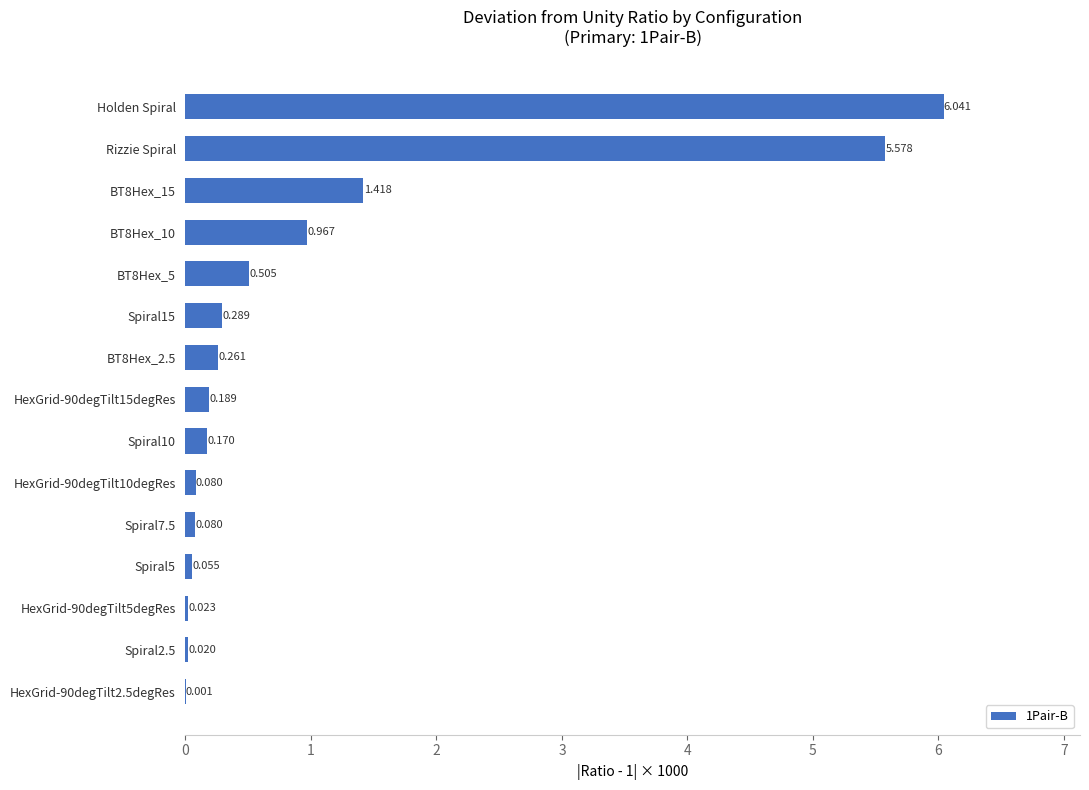

Which has a higher value, Rizzie Spiral or HexGrid-90degTilt10degRes?

Rizzie Spiral